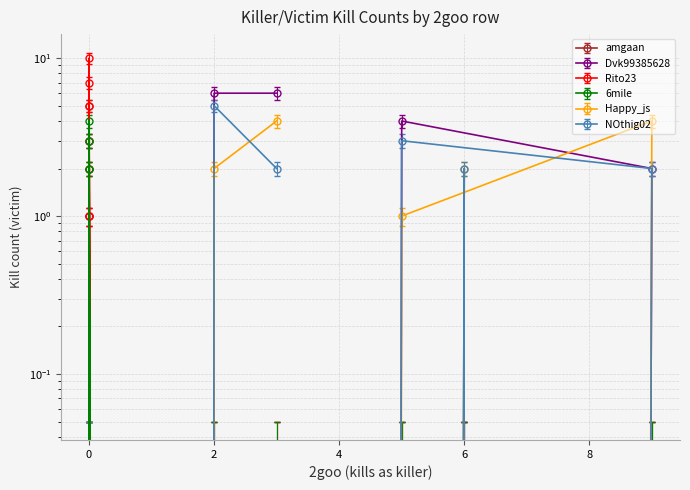

What are all the series names shown in the legend?

amgaan, Dvk99385628, Rito23, 6mile, Happy_js, NOthig02